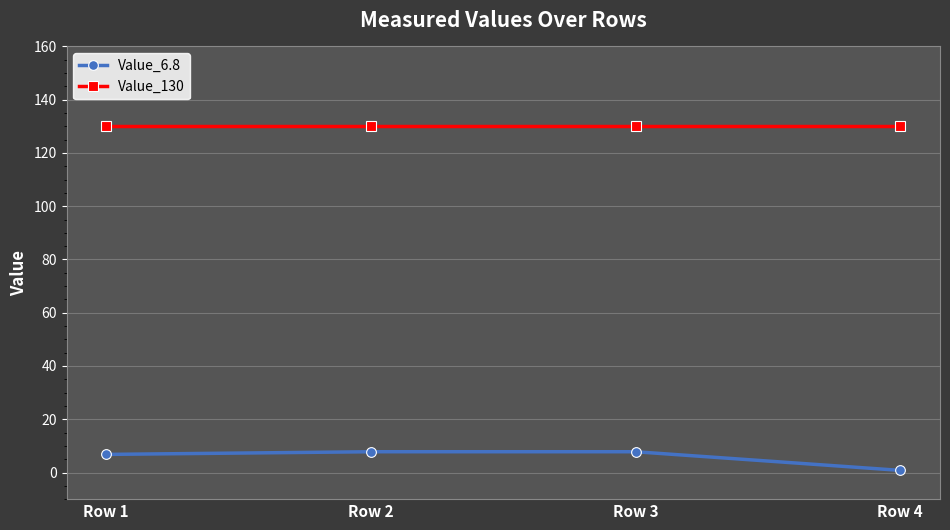

True or false: Value_6.8 has more than 2 interior local peaks.

False